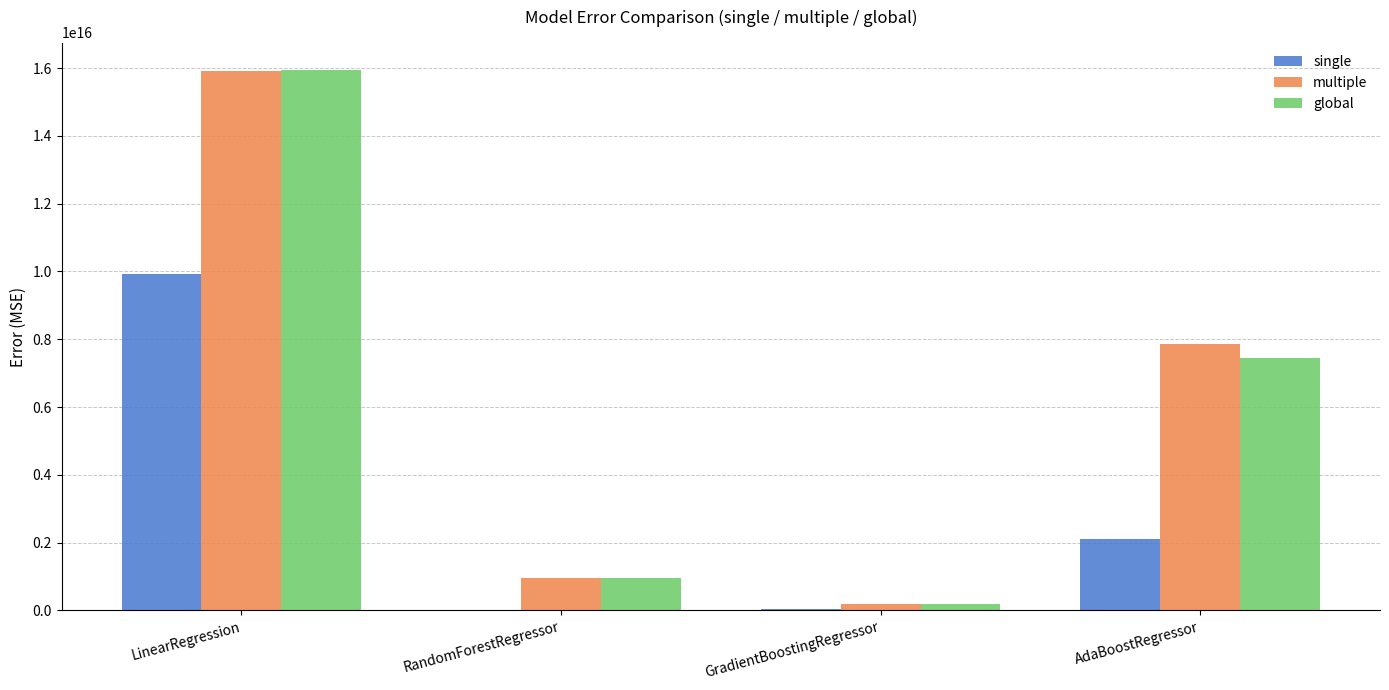

At which label does global reach its peak?

LinearRegression